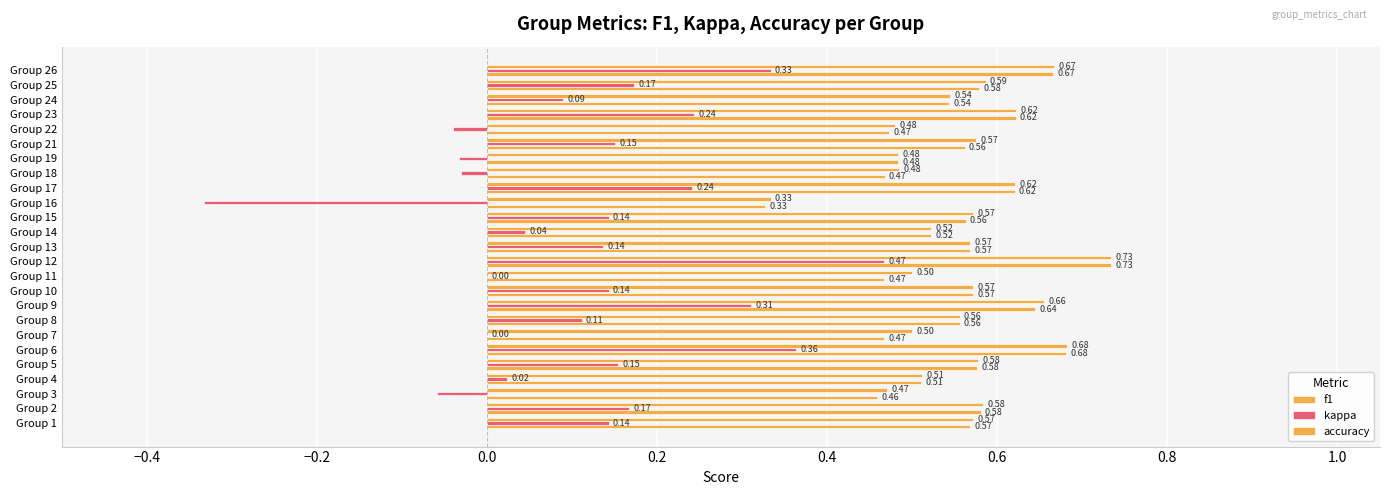

How many distinct data groups are displayed?

3